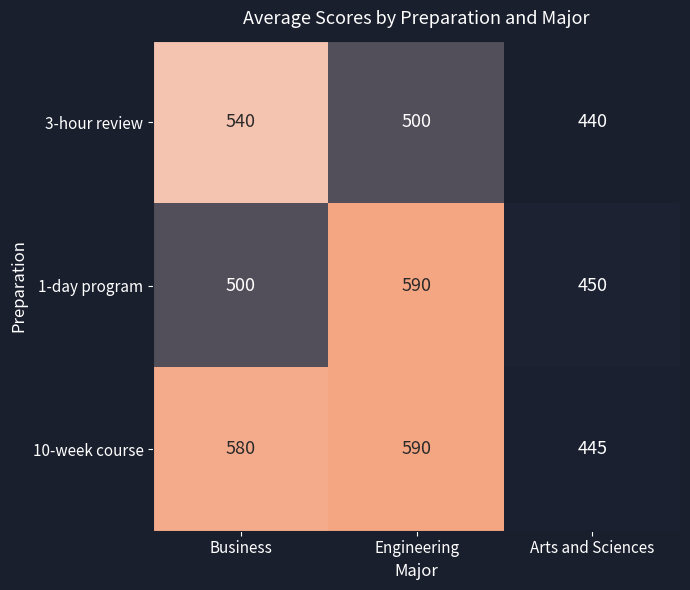

Reading left to right, extract all data points from this chart.

3-hour review: Business=540	Engineering=500	Arts and Sciences=440
1-day program: Business=500	Engineering=590	Arts and Sciences=450
10-week course: Business=580	Engineering=590	Arts and Sciences=445